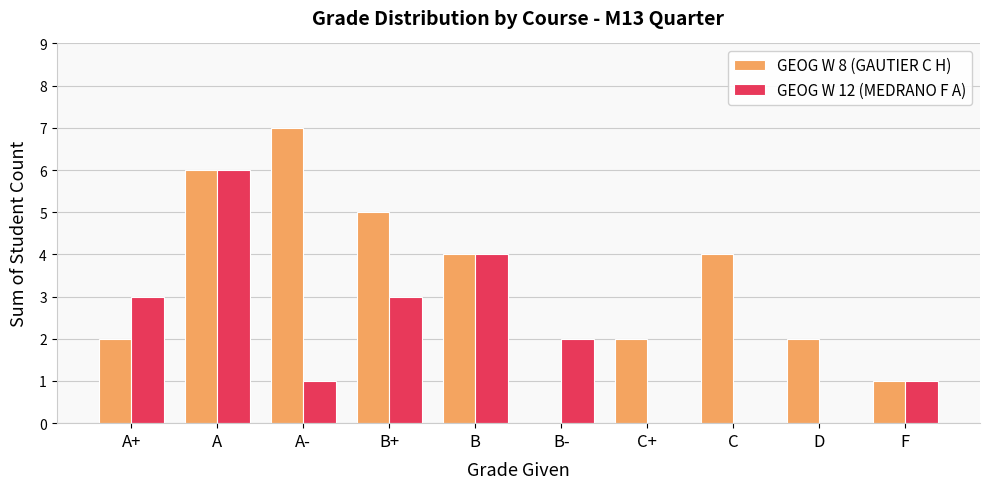

What value does the GEOG W 8 (GAUTIER C H) series have at C?

4